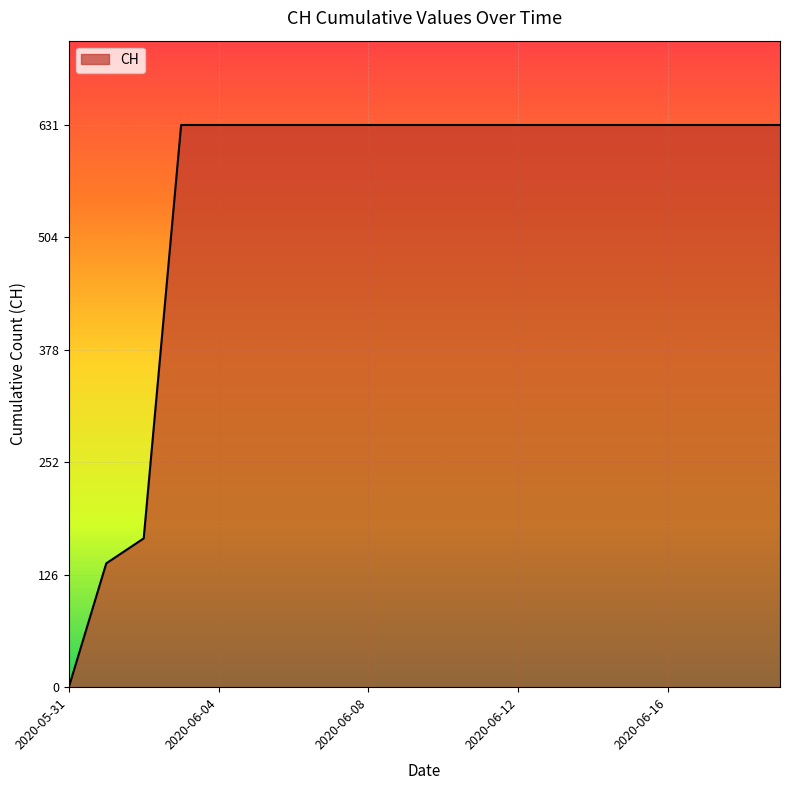

What is the difference between the maximum and minimum values?

631